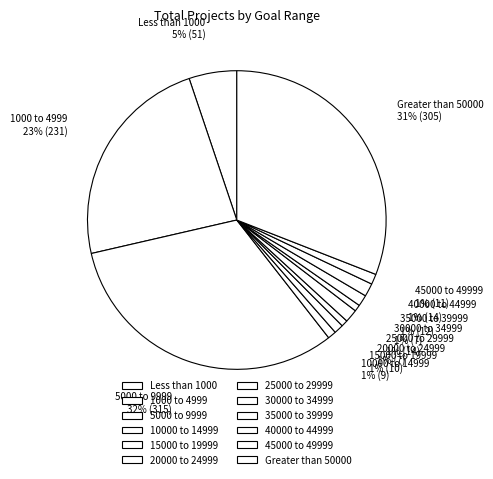

Count the number of slices in the pie.

12